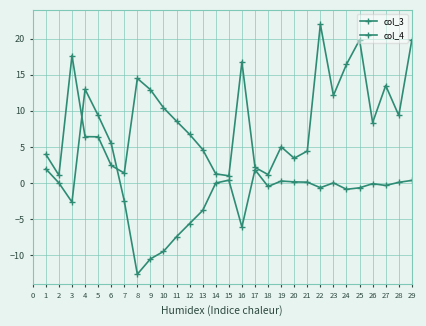

Is this an area chart (filled region under the line)?

No